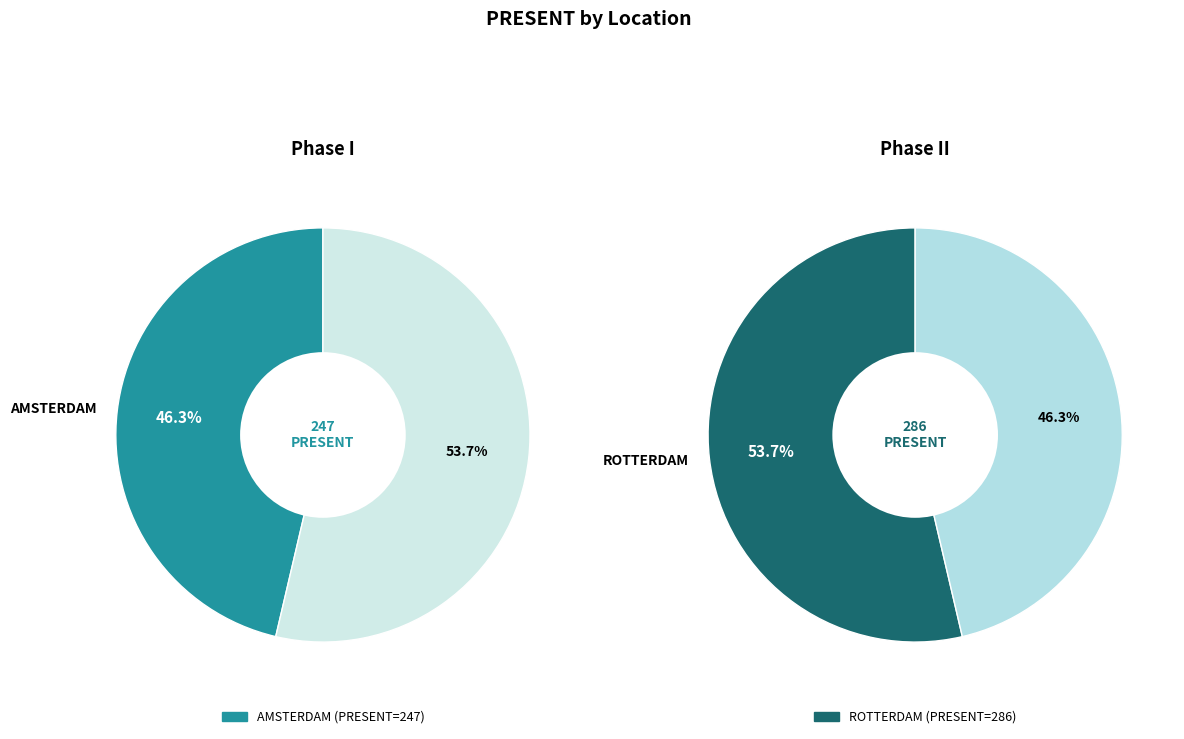

What percentage is the ROTTERDAM slice, to the nearest percent?

54%